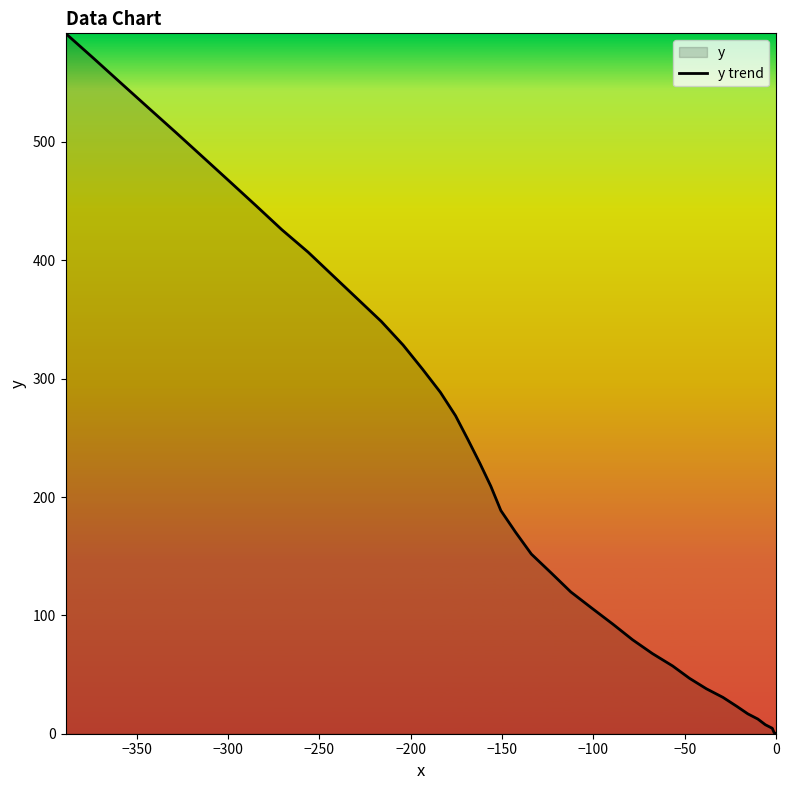

What is the maximum value shown in the chart?

591.8